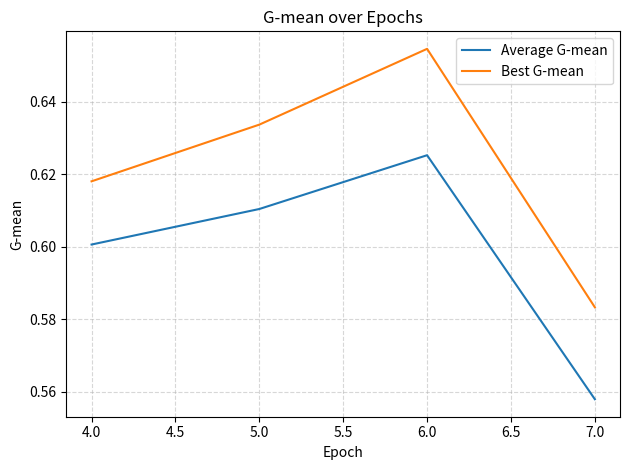

Which series has the largest total across all categories?

Best G-mean